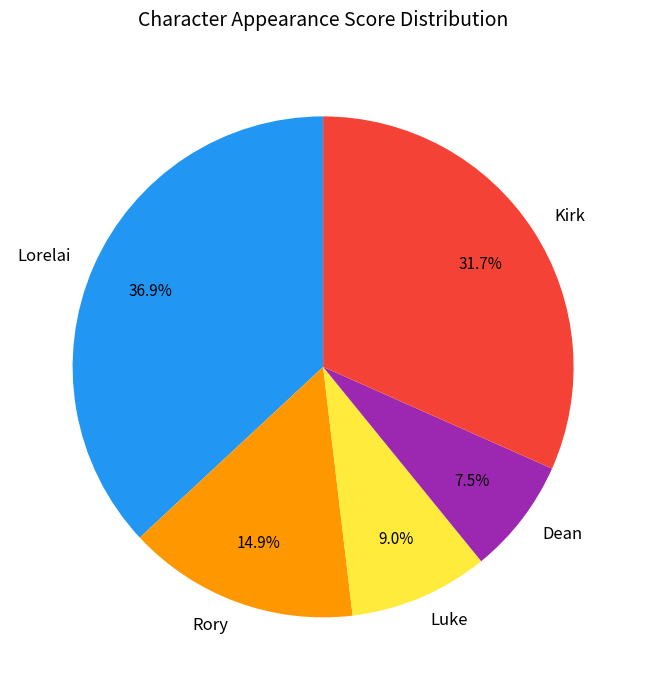

To the nearest percent, what is the combined percentage of Lorelai and Luke?

46%